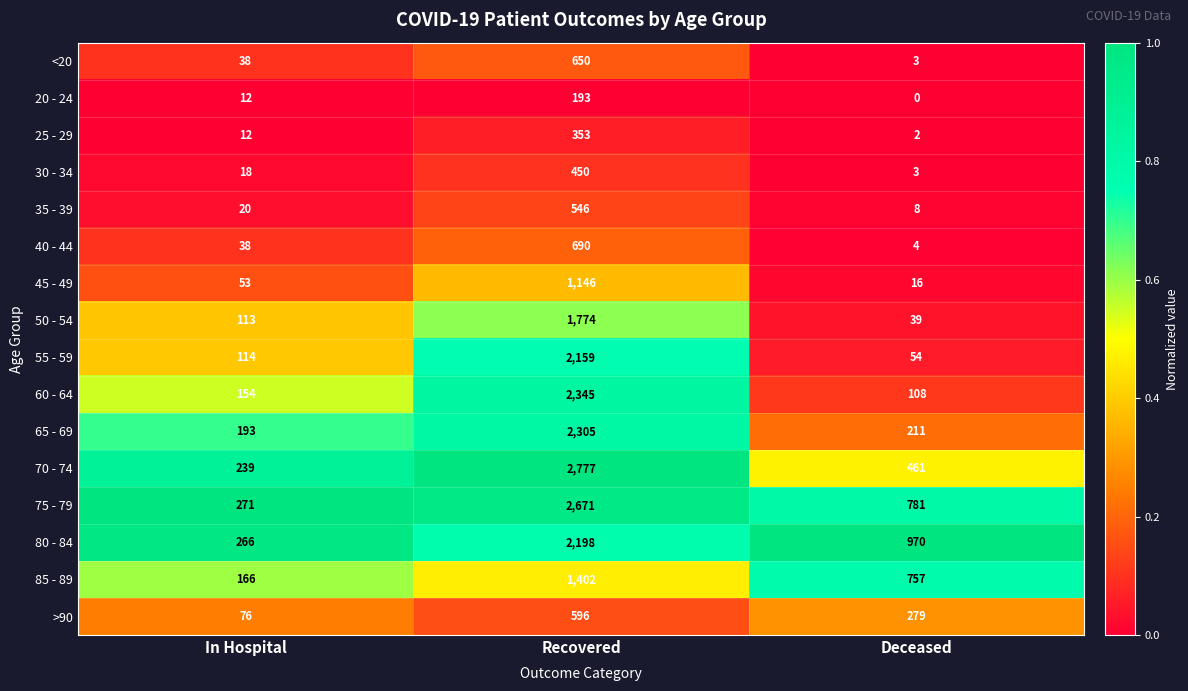

Which label corresponds to the largest value in the chart?

Recovered